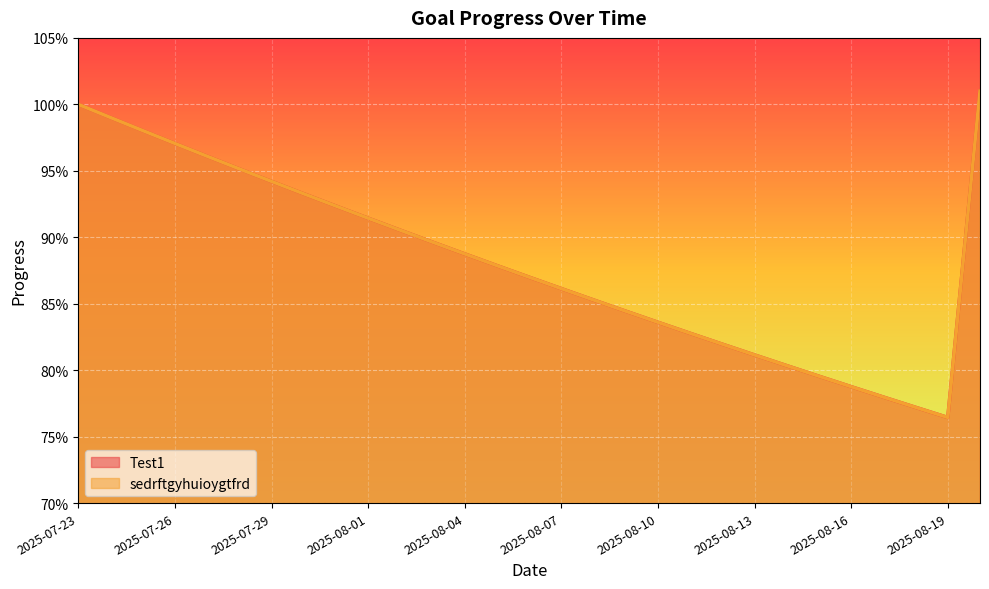

At how many categories does at least one series exceed 0?

29